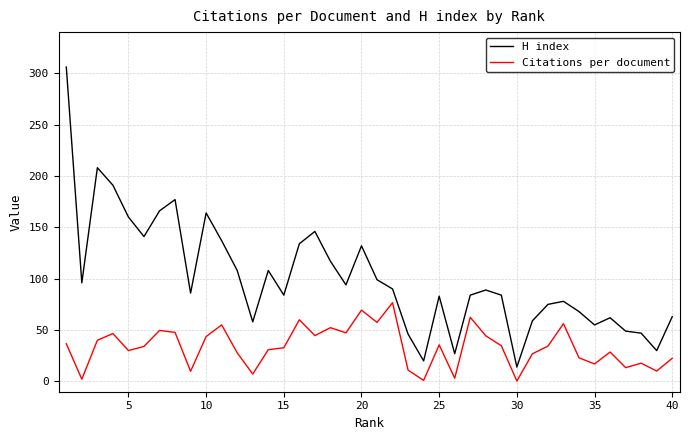

What is the sum of all Citations per document values?

1345.1